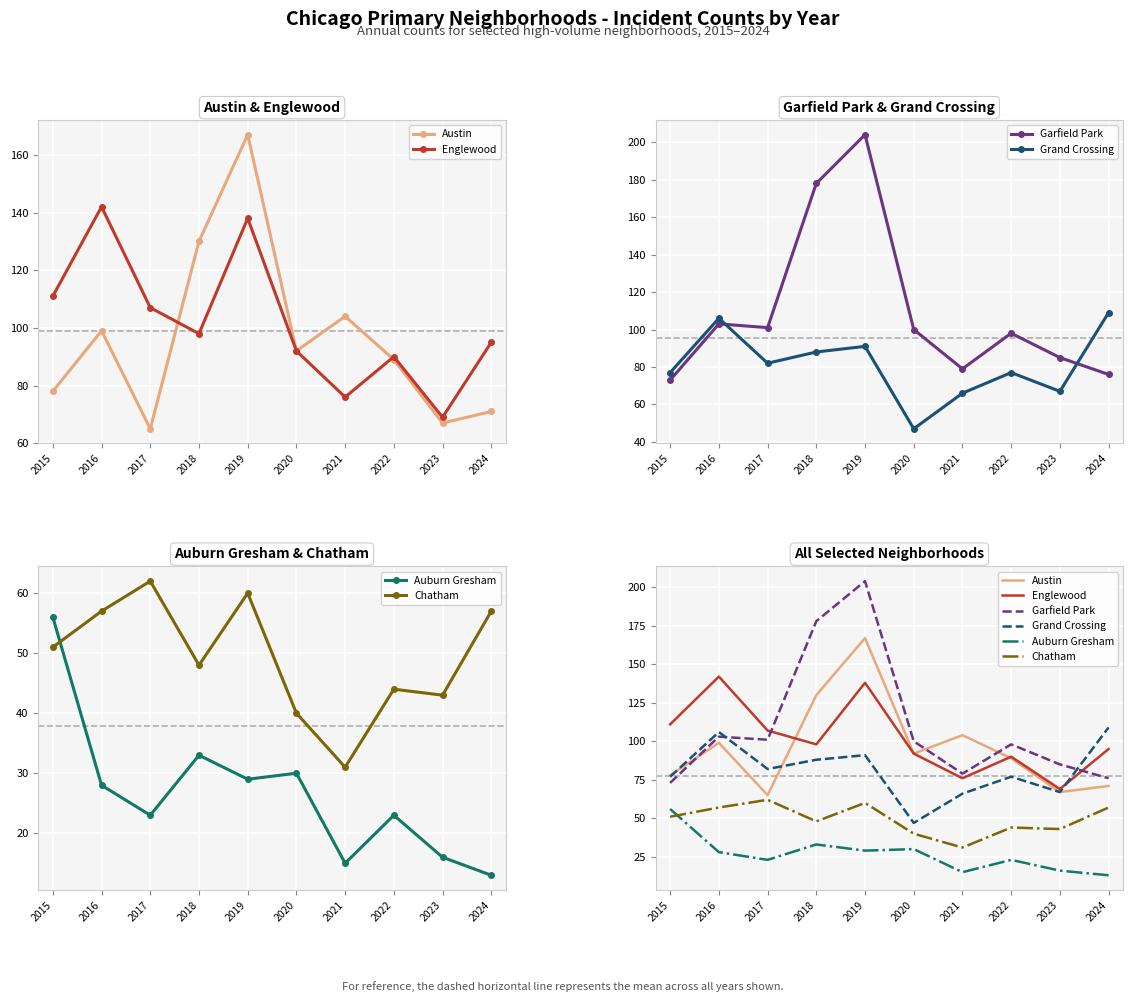

True or false: Englewood has a value of 138 at 2019.

True